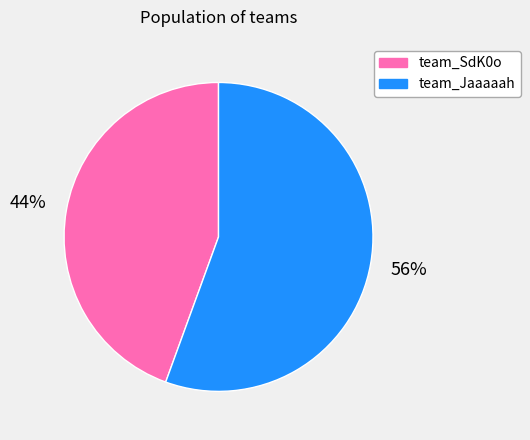

Approximately how many times larger is the value at team_SdK0o compared to team_Jaaaaah?

0.8